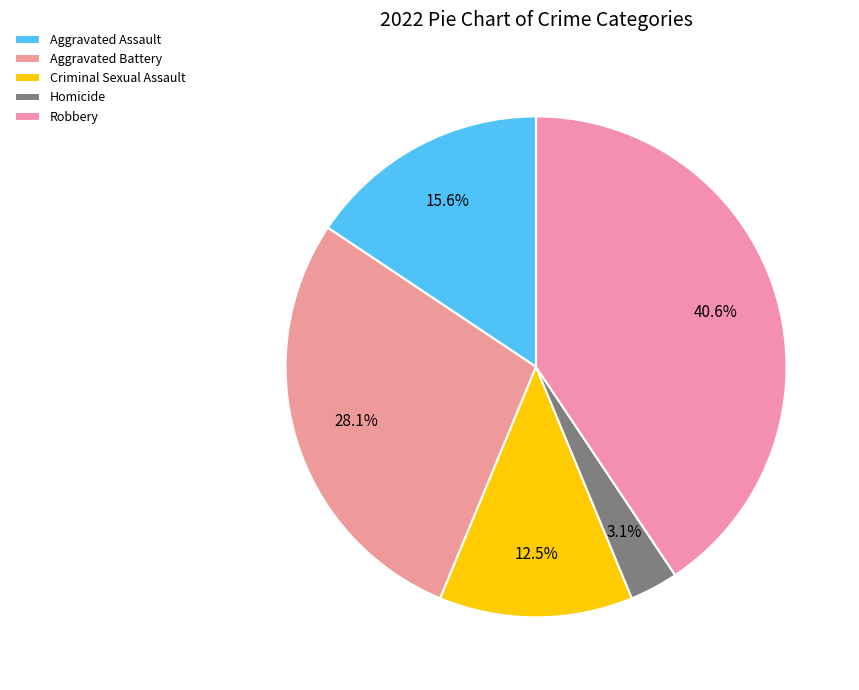

Is it true that Robbery is 29% of the pie?

False